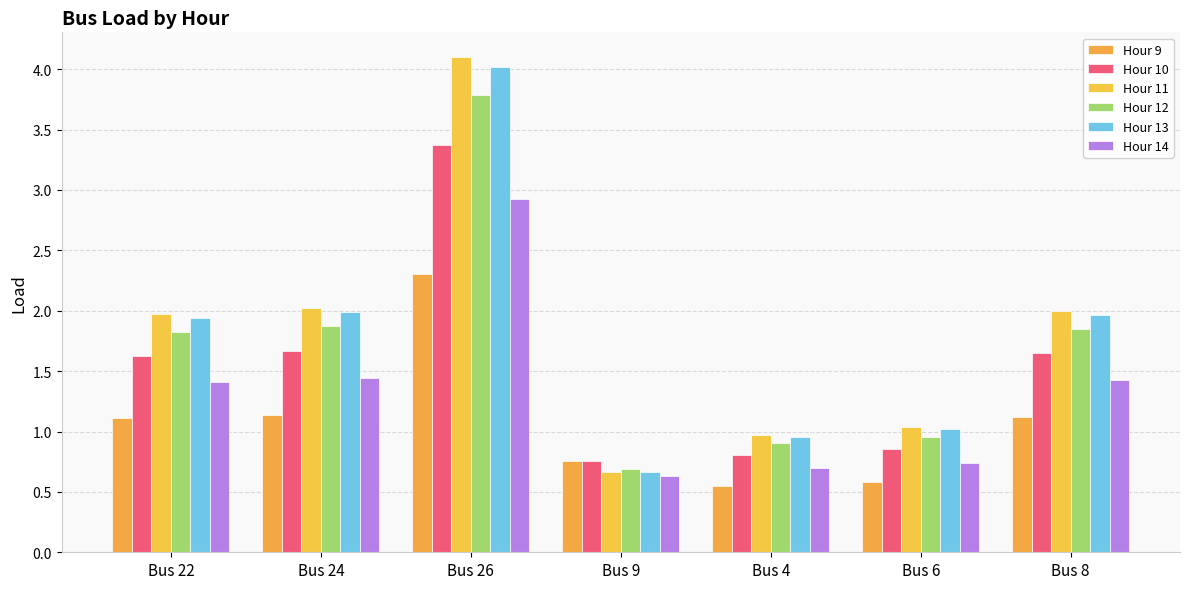

At how many categories does at least one series exceed 3?

1